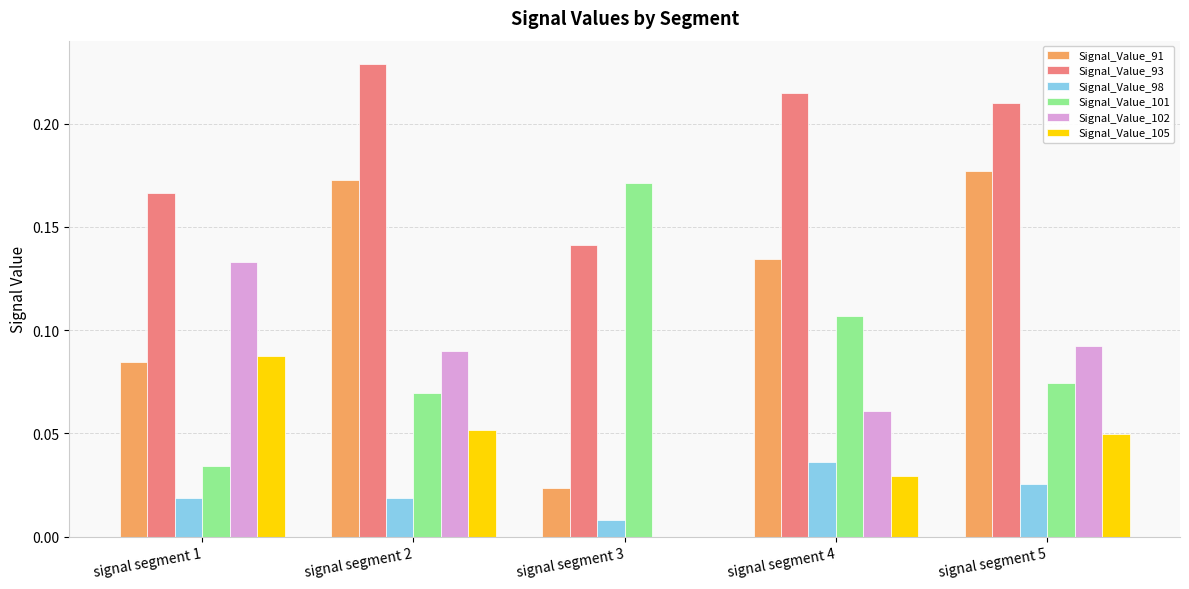

How many groups of bars are there?

5